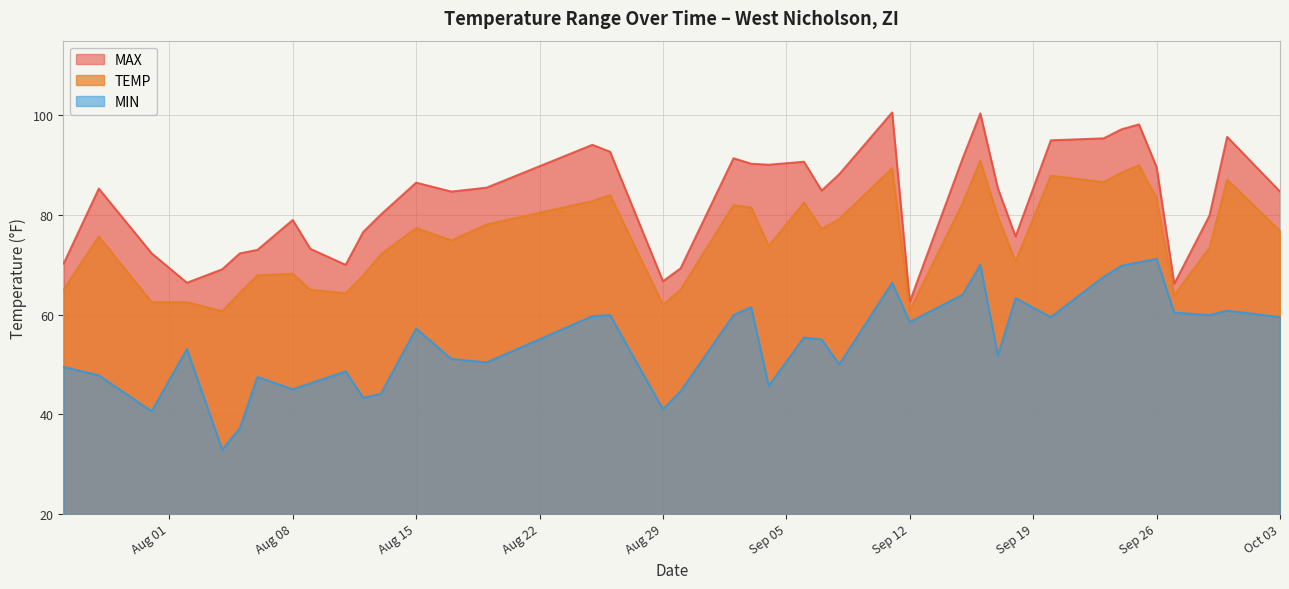

Is it true that TEMP equals 79.2 at 2023-09-08?

True